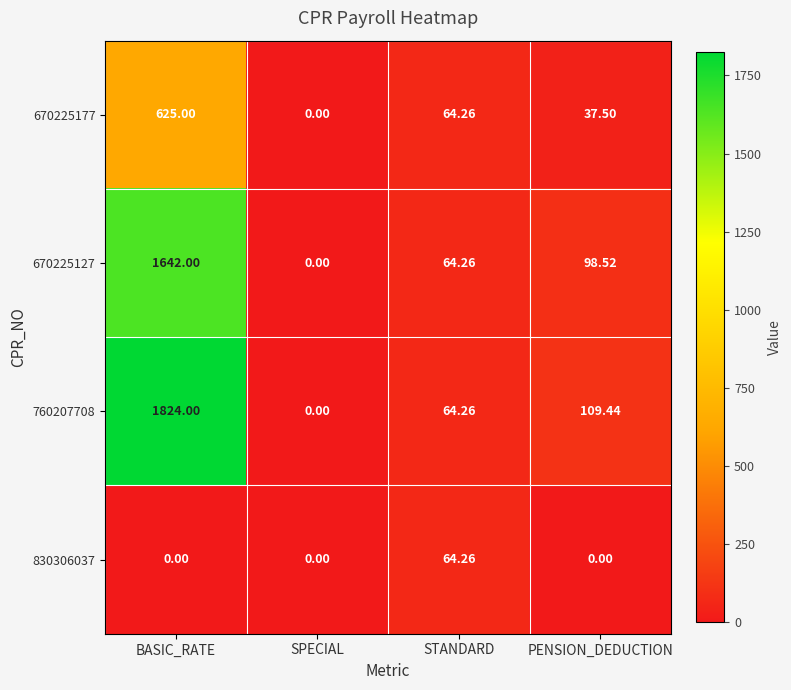

At which category is the sum across all series the highest?

BASIC_RATE